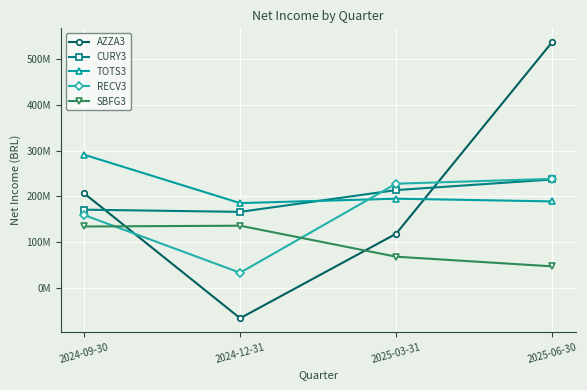

The CURY3 series shows 252894424 at 2024-09-30. True or false?

False